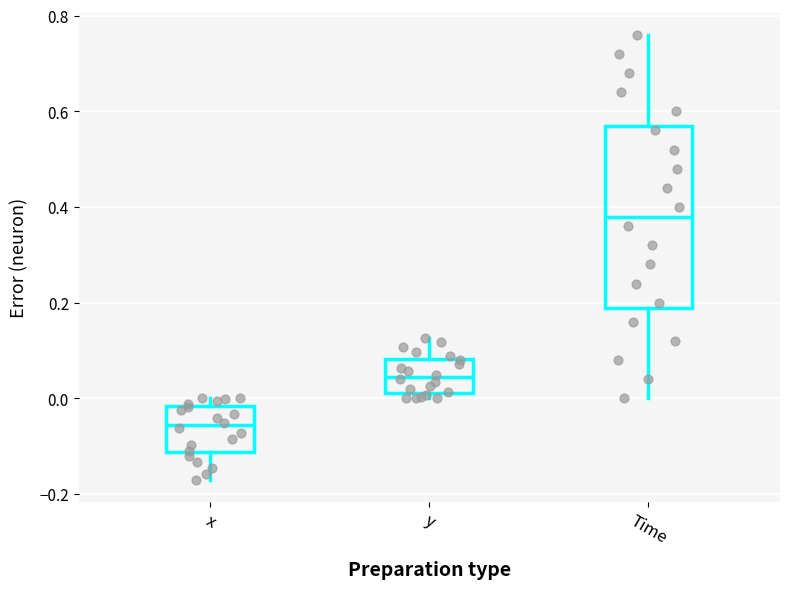

Where does the lower whisker of the box for Time end on the y-axis? The values are not printed on the chart, so give them approximately, as read against the axis.

0.00